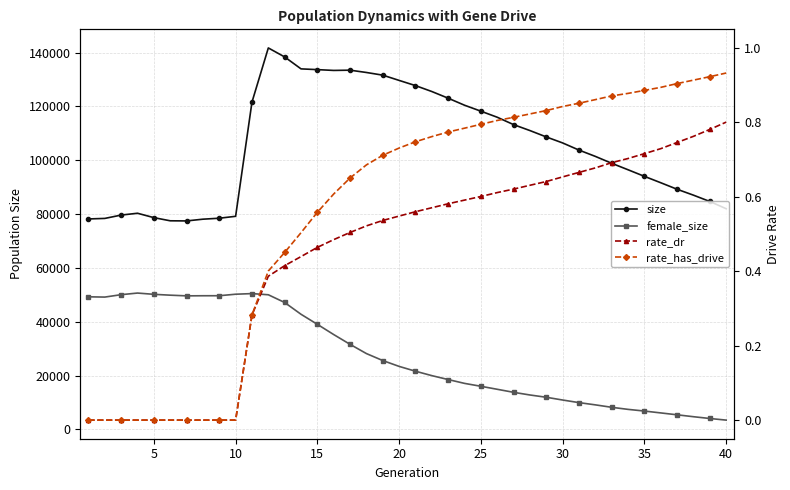

Which series has the widest spread of values?

size